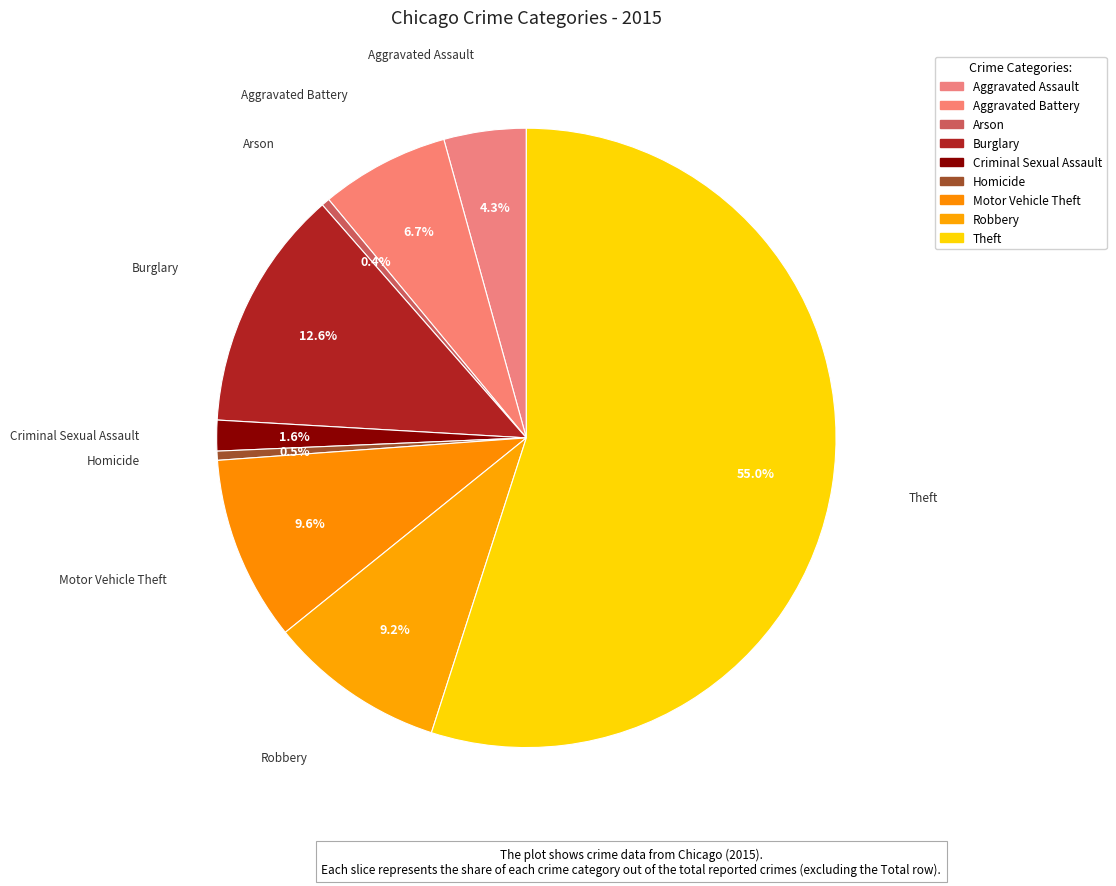

How many segments does this pie chart have?

9